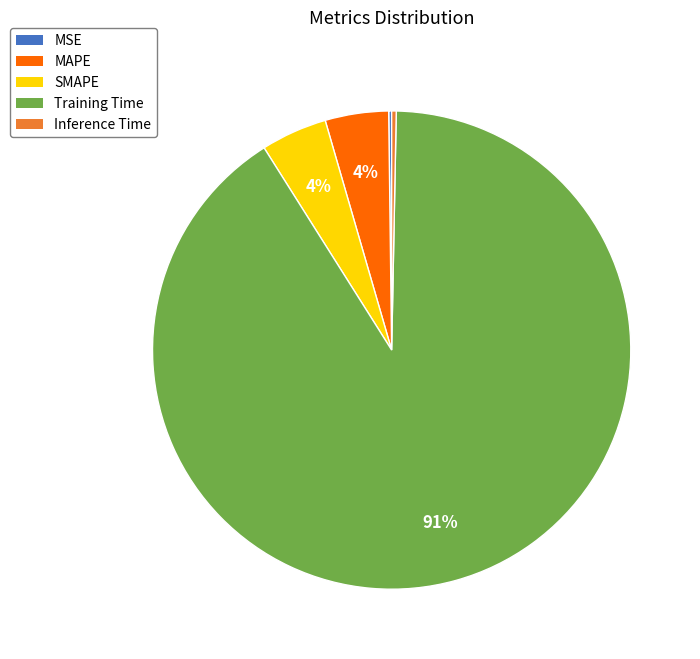

Which slice is the largest?

Training Time